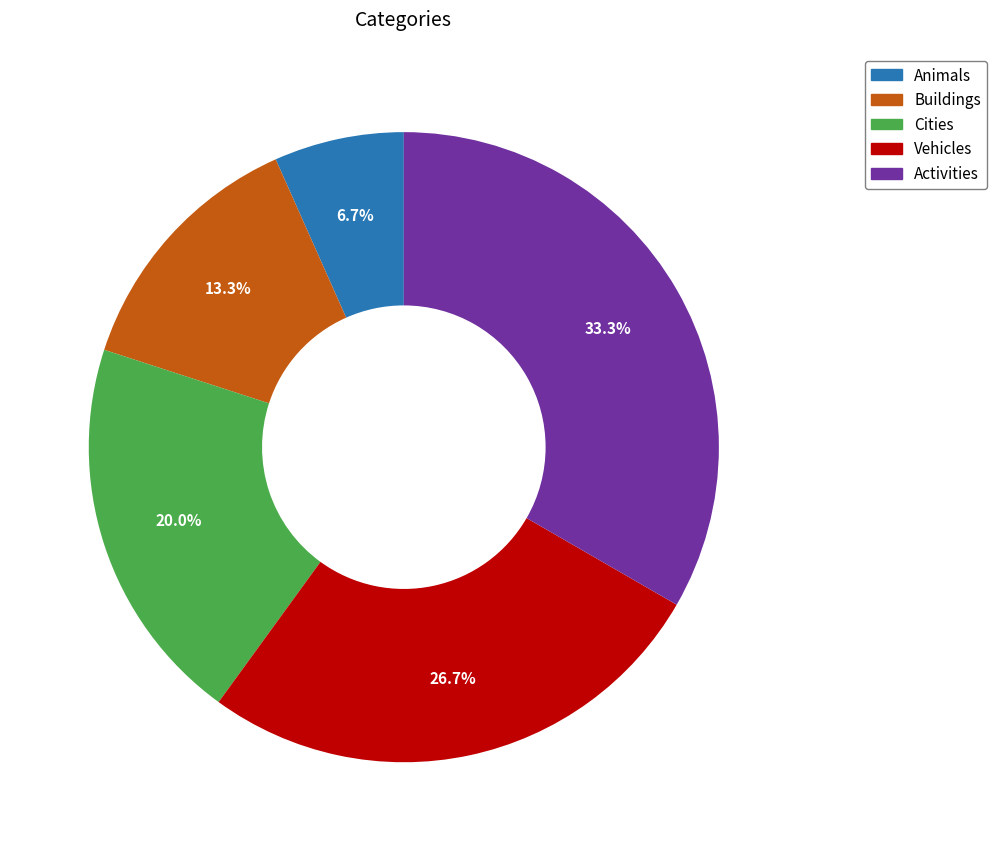

True or false: Animals accounts for 1% of the total.

False